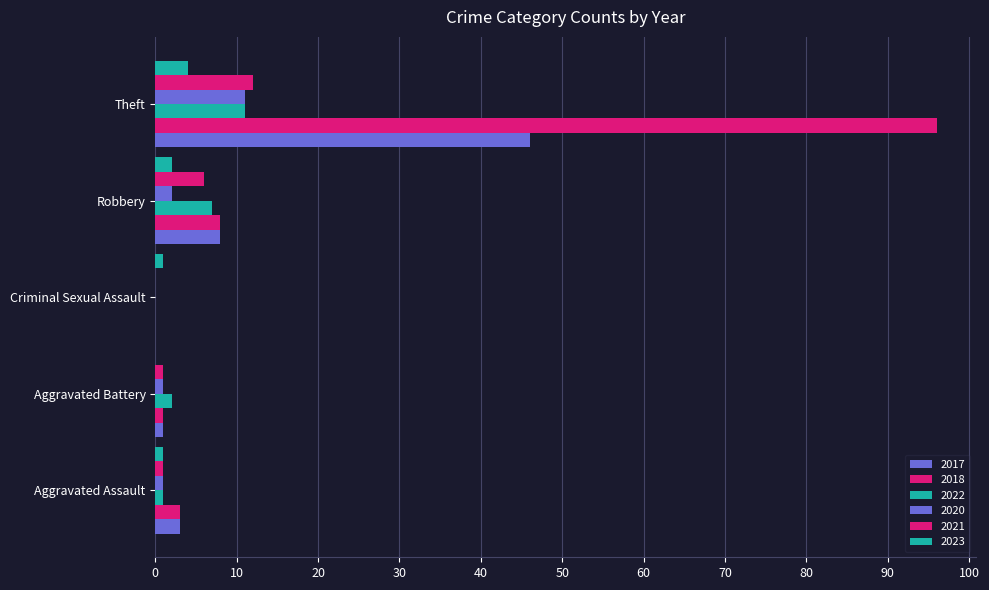

Count the number of data series in this chart.

6